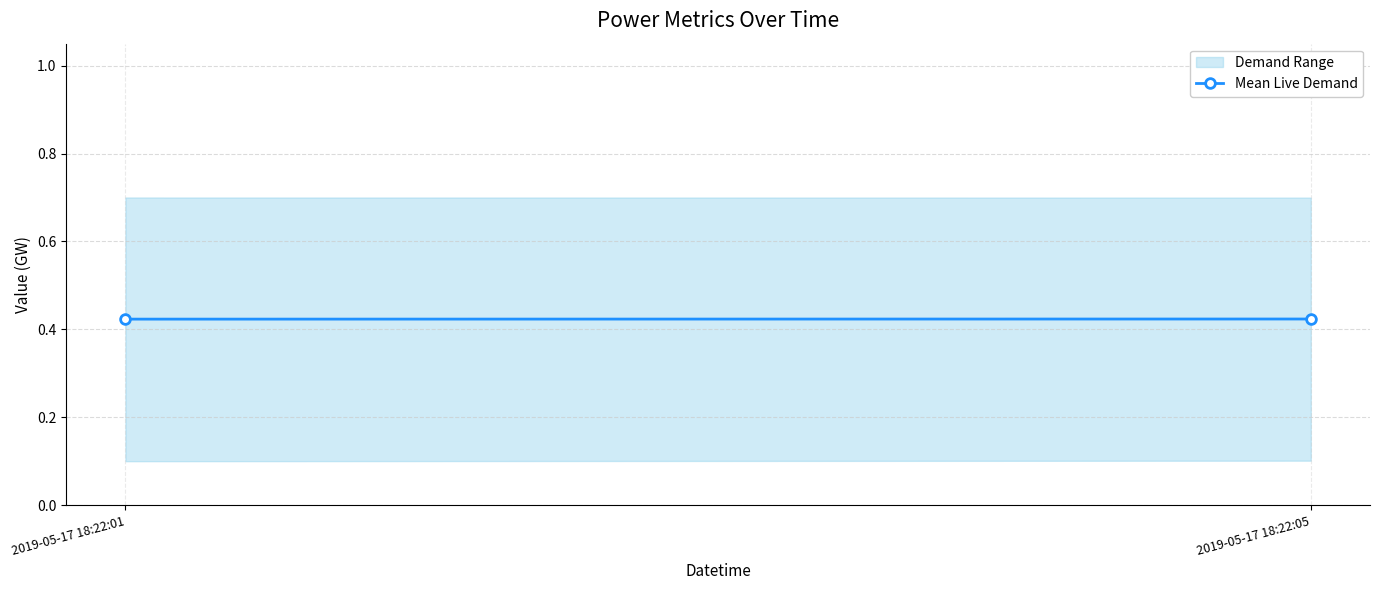

List the labels in order of value, smallest first.

2019-05-17 18:22:01, 2019-05-17 18:22:05